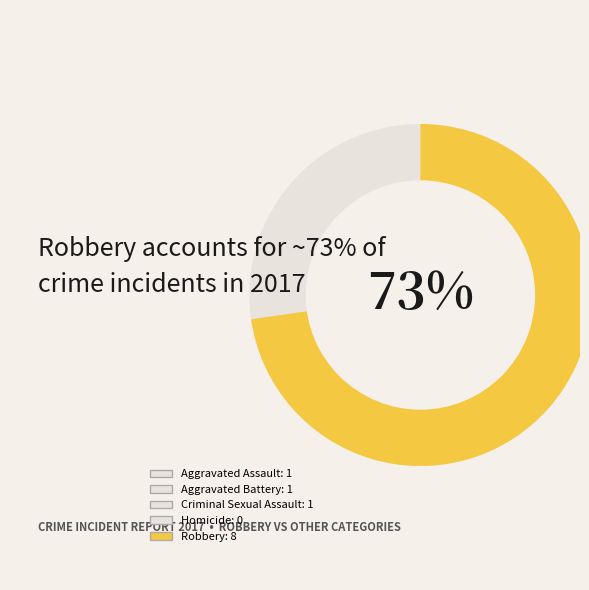

What is the smallest slice in the pie chart?

Homicide